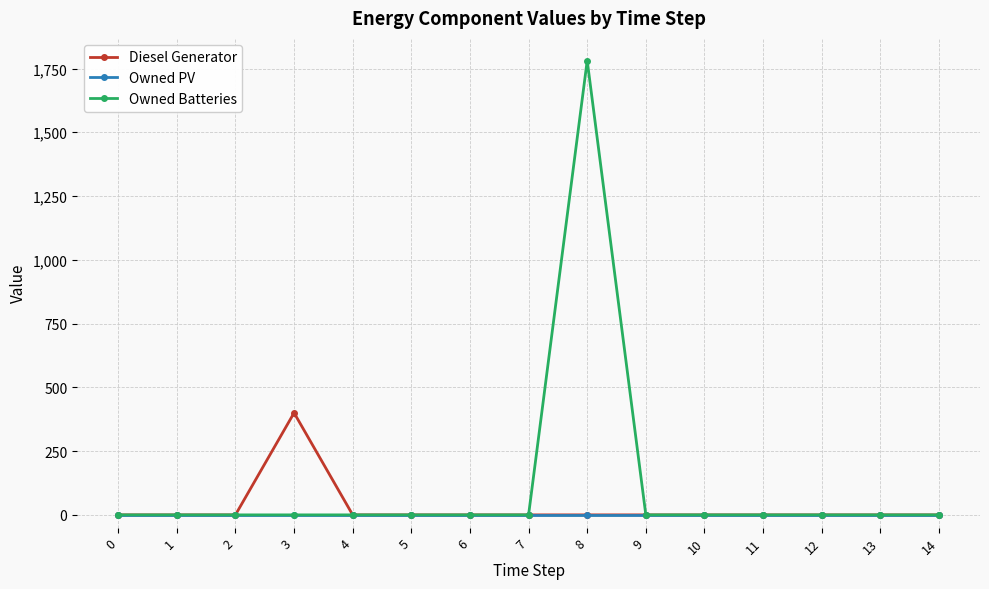

Which category has the highest value across all series?

8